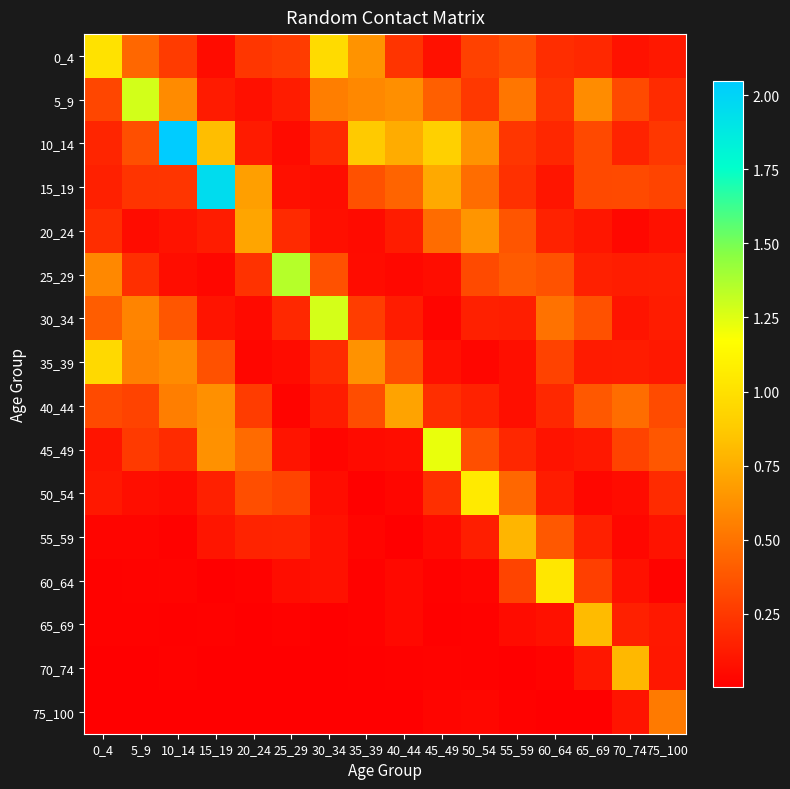

At which category is the sum across all series the highest?

10_14